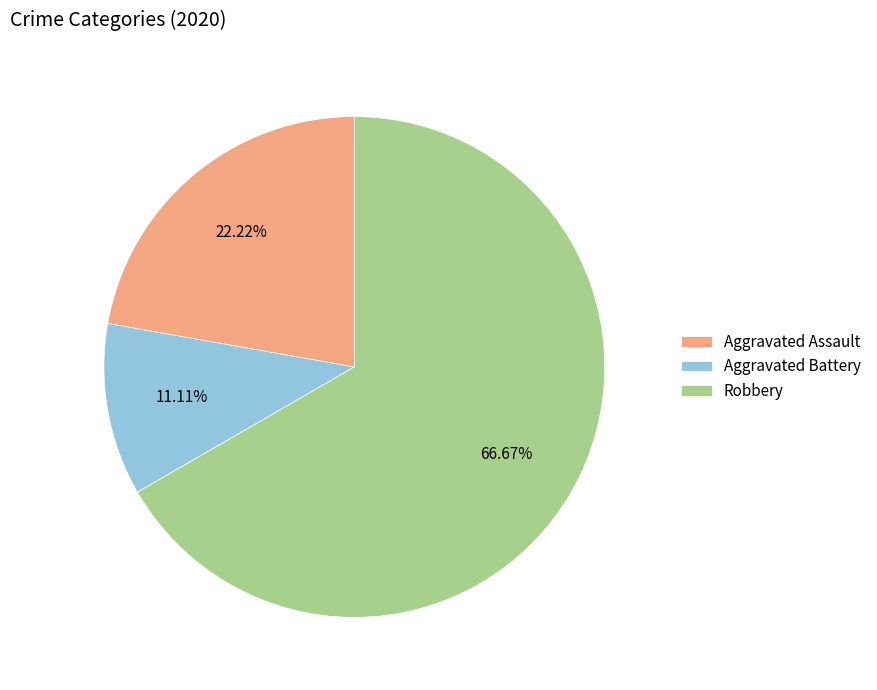

Which category has the biggest portion of the pie?

Robbery